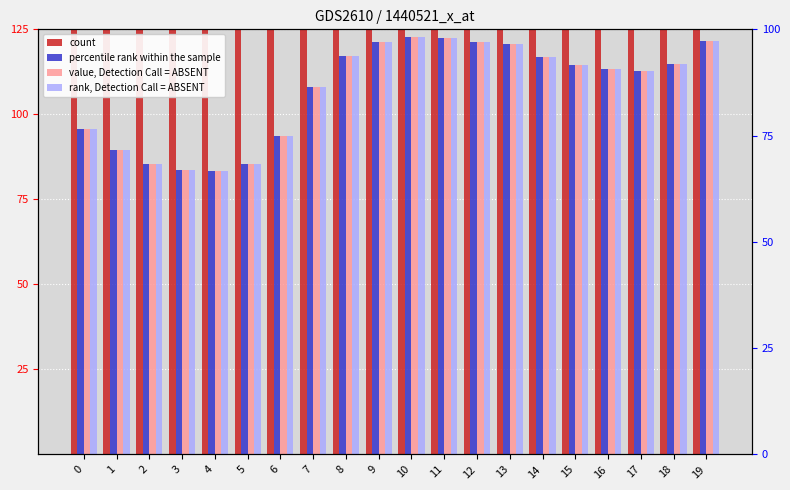

Is it true that percentile rank within the sample equals 89.5 at 1?

True